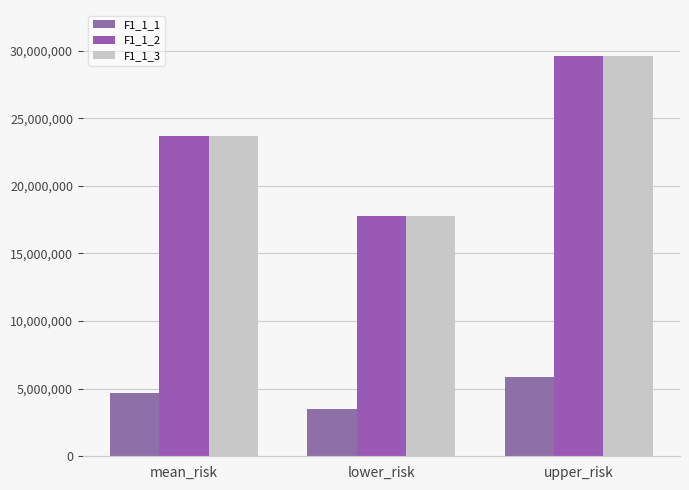

At lower_risk, list the series in order from largest to smallest.

F1_1_2, F1_1_3, F1_1_1